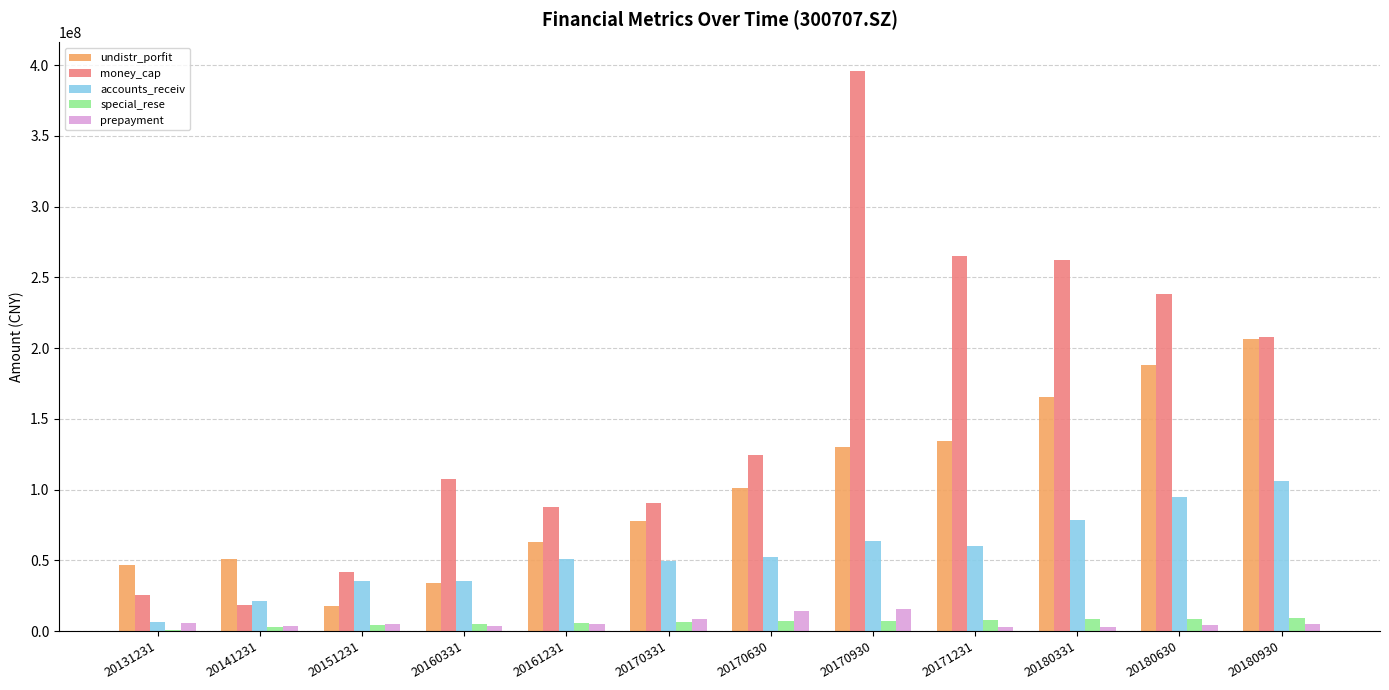

Between 20131231 and 20180331, which series saw the biggest shift?

money_cap